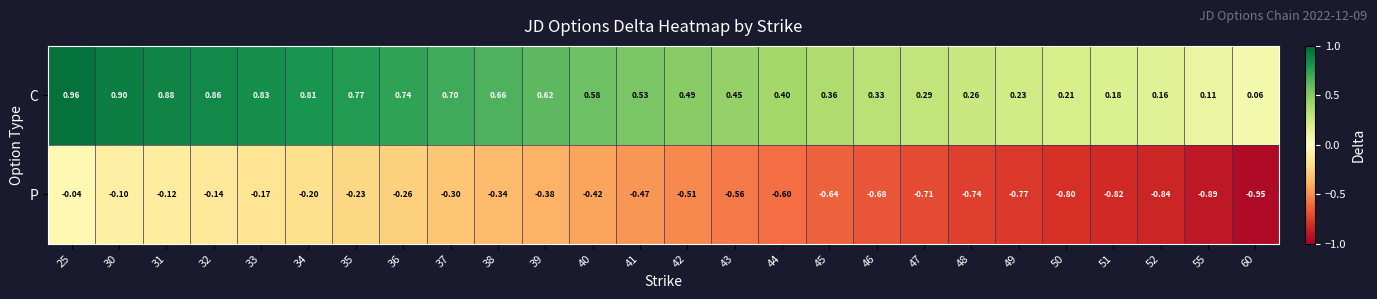

At 50, list the series in order from smallest to largest.

P, C